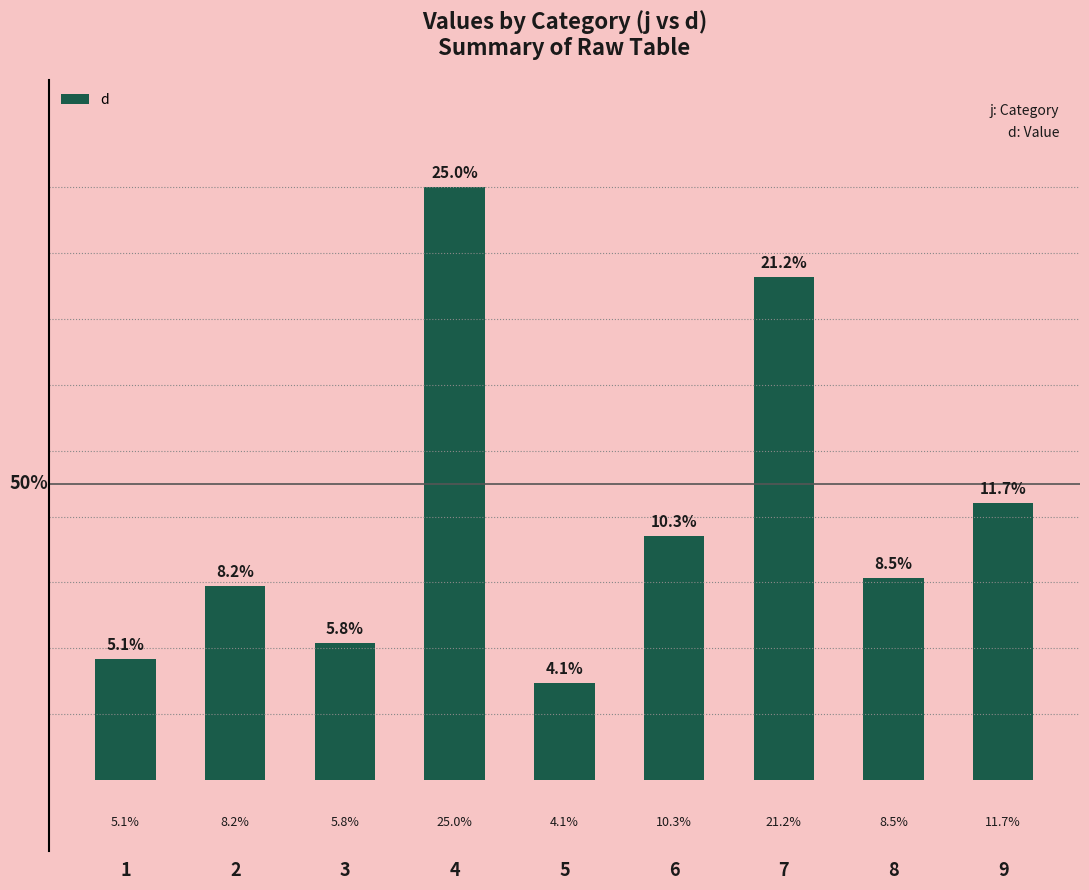

Does the chart contain stacked bars?

No